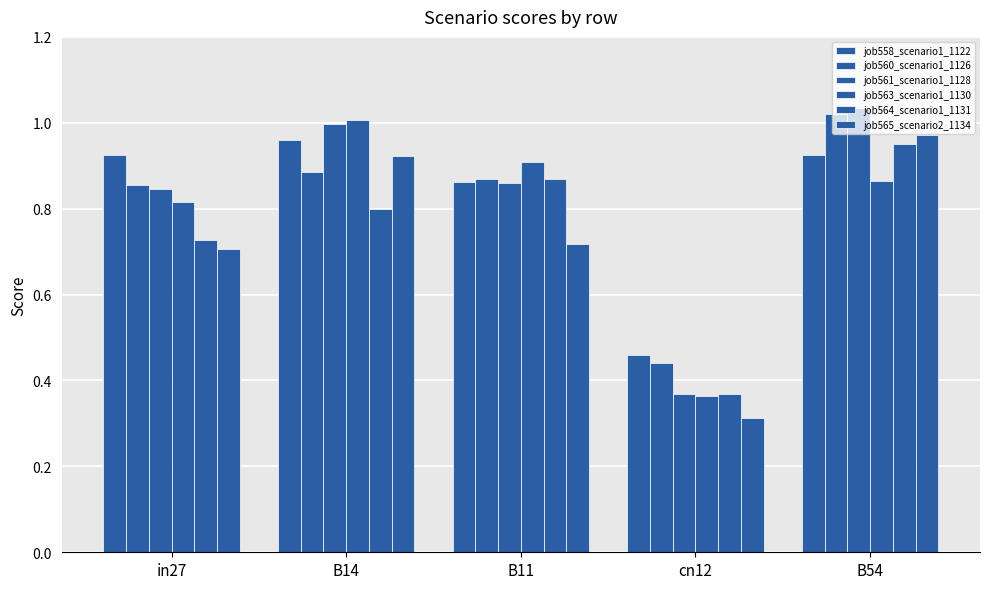

Count the number of categories in the chart.

5